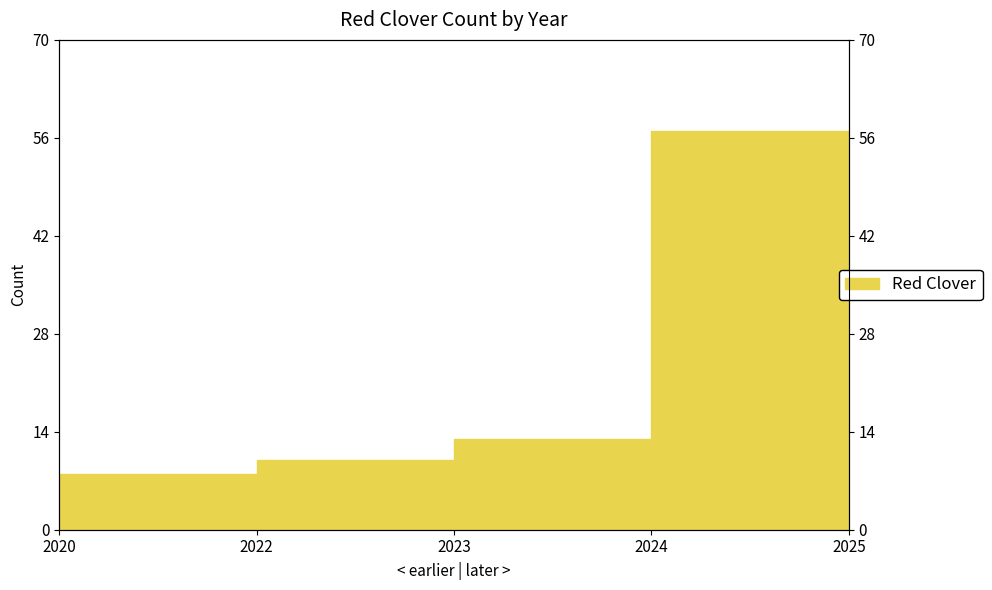

How many values are below 13?

2